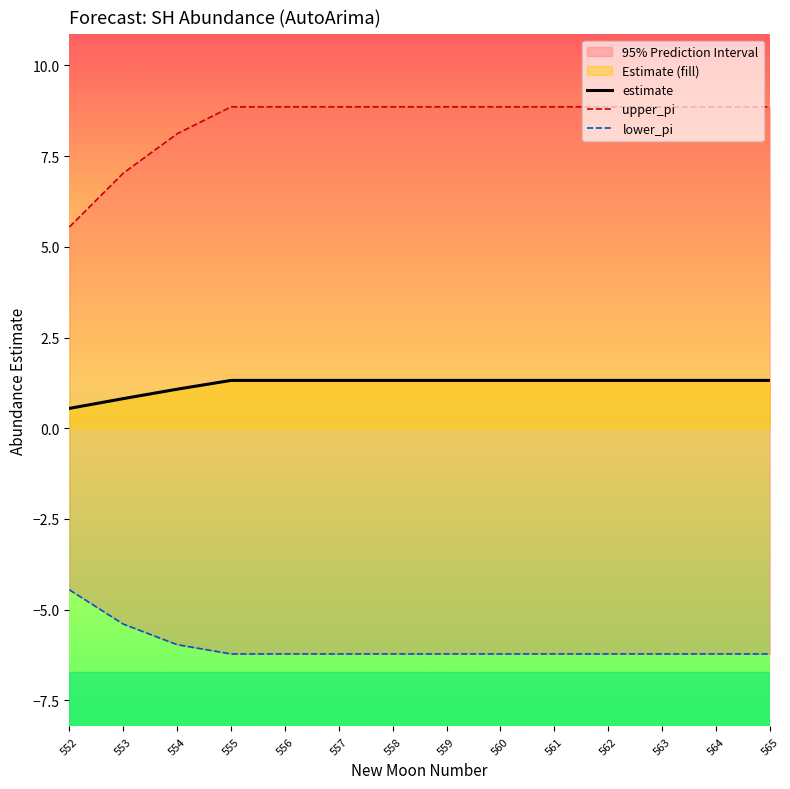

What is the difference between the maximum and minimum values in the estimate series?

0.8